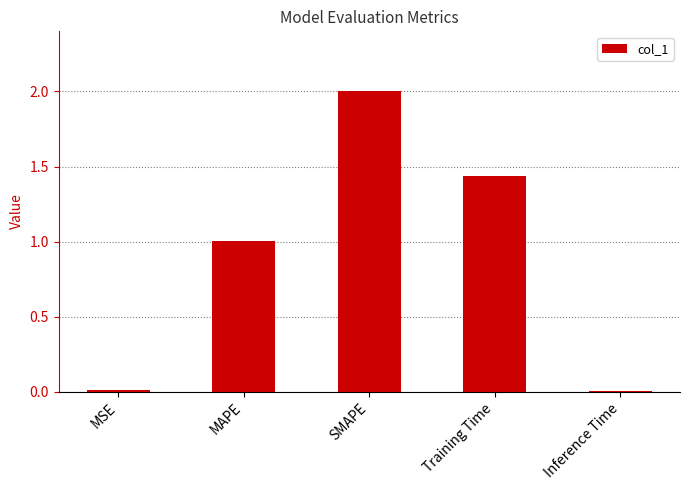

What is the change in value from MSE to Training Time?

+1.4